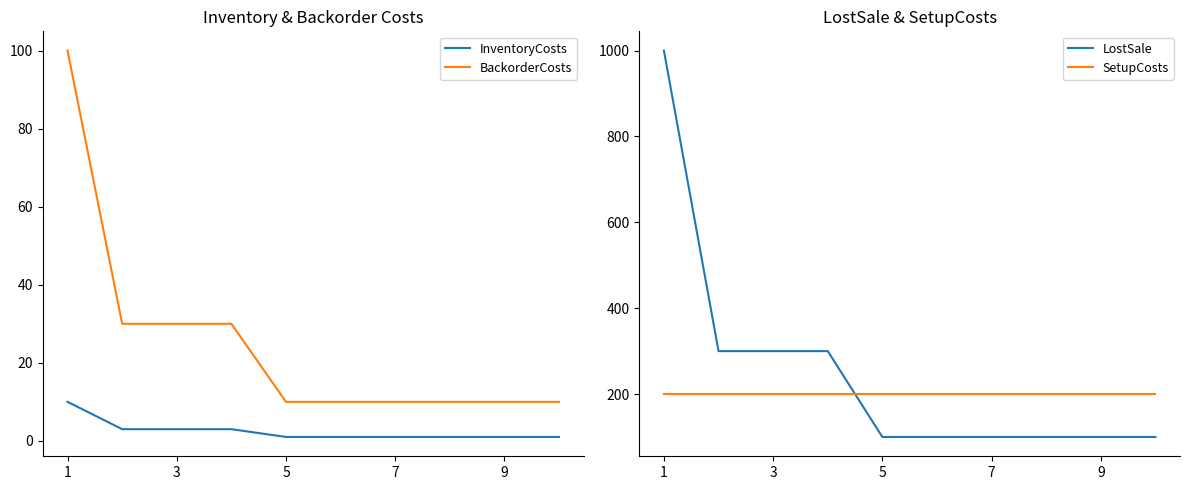

Which series has the largest range (max minus min)?

LostSale